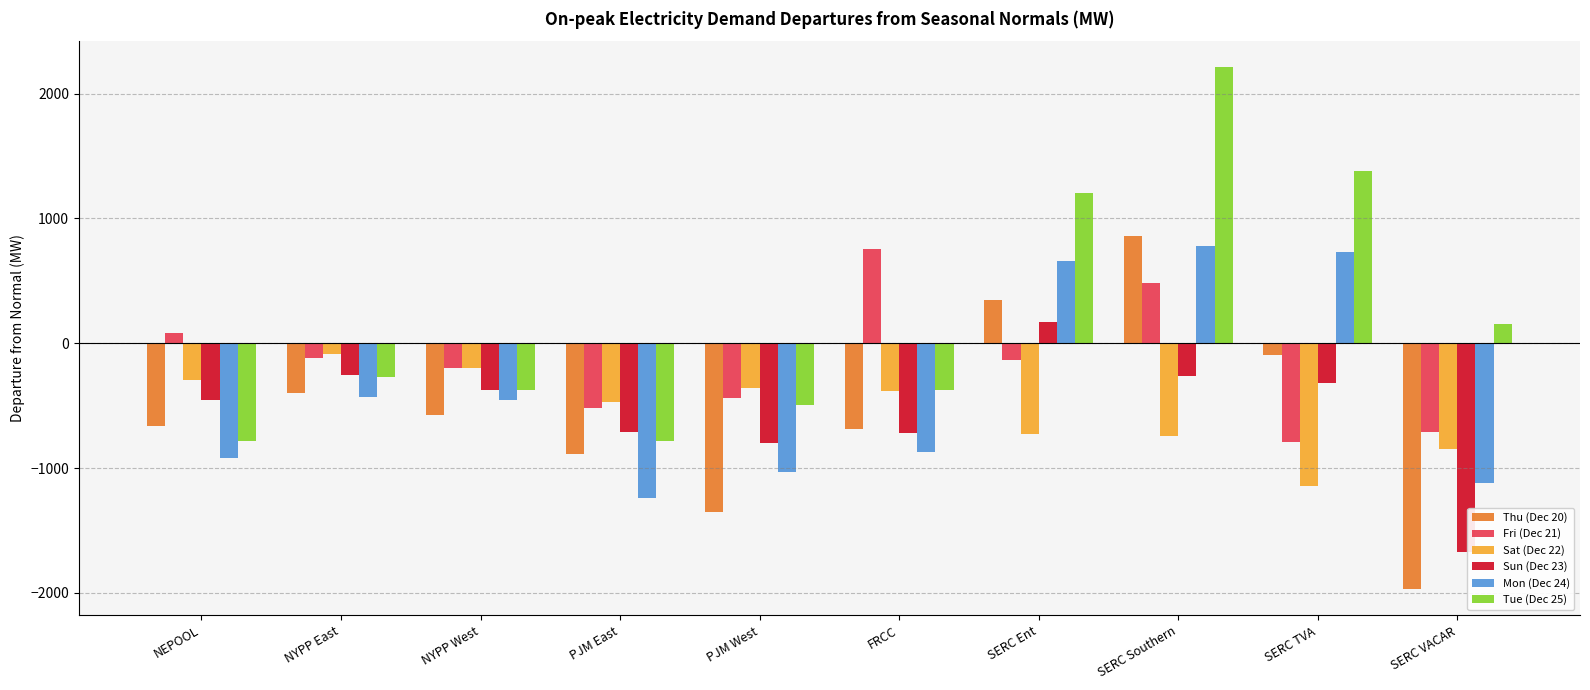

The Tue (Dec 25) series shows -493.3 at PJM West. True or false?

True